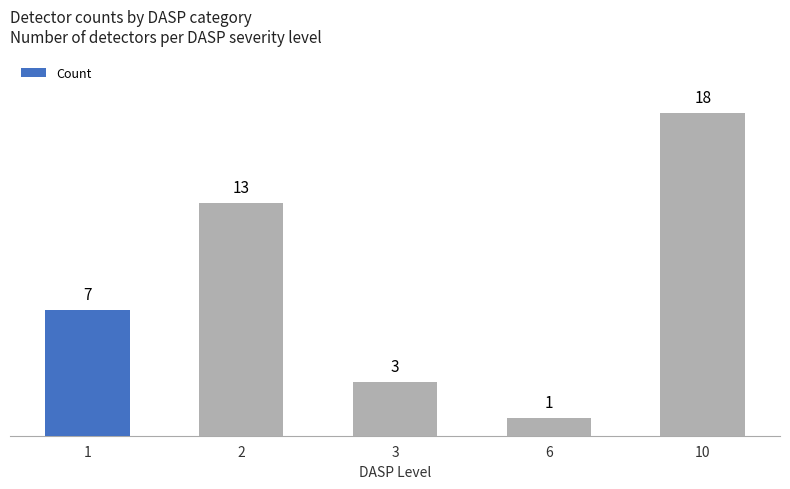

How many data points does each series have?

5